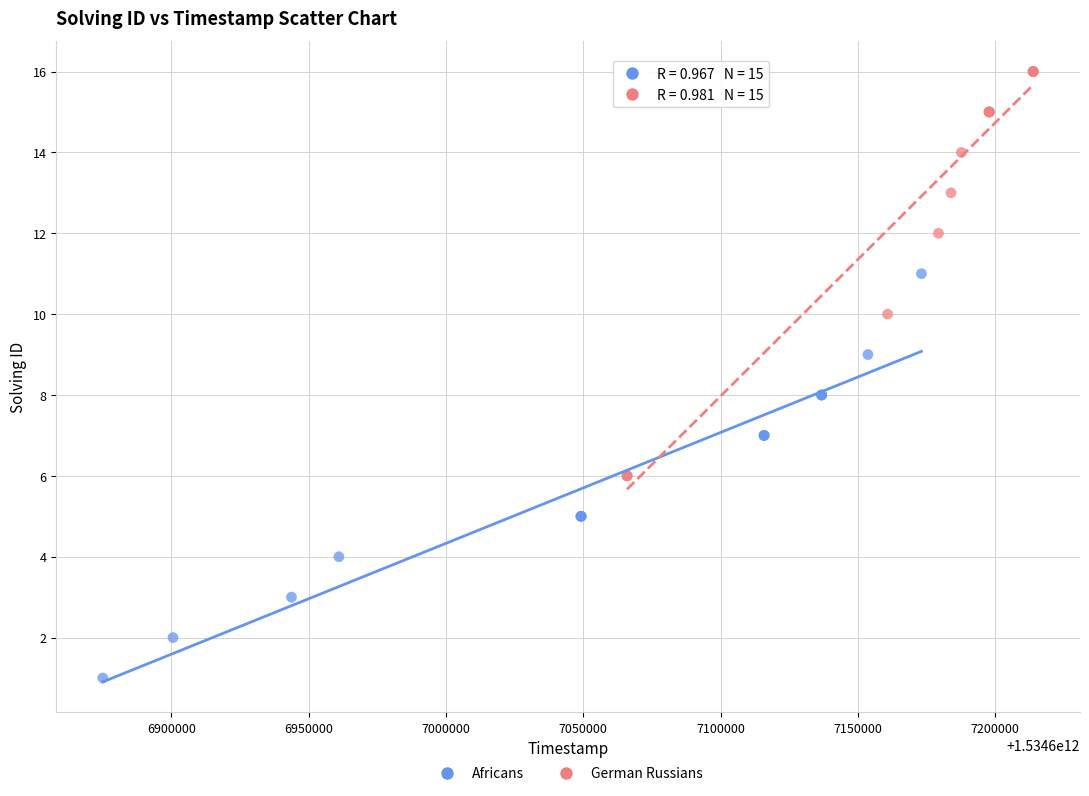

Which series contains the lowest Y value?

Africans